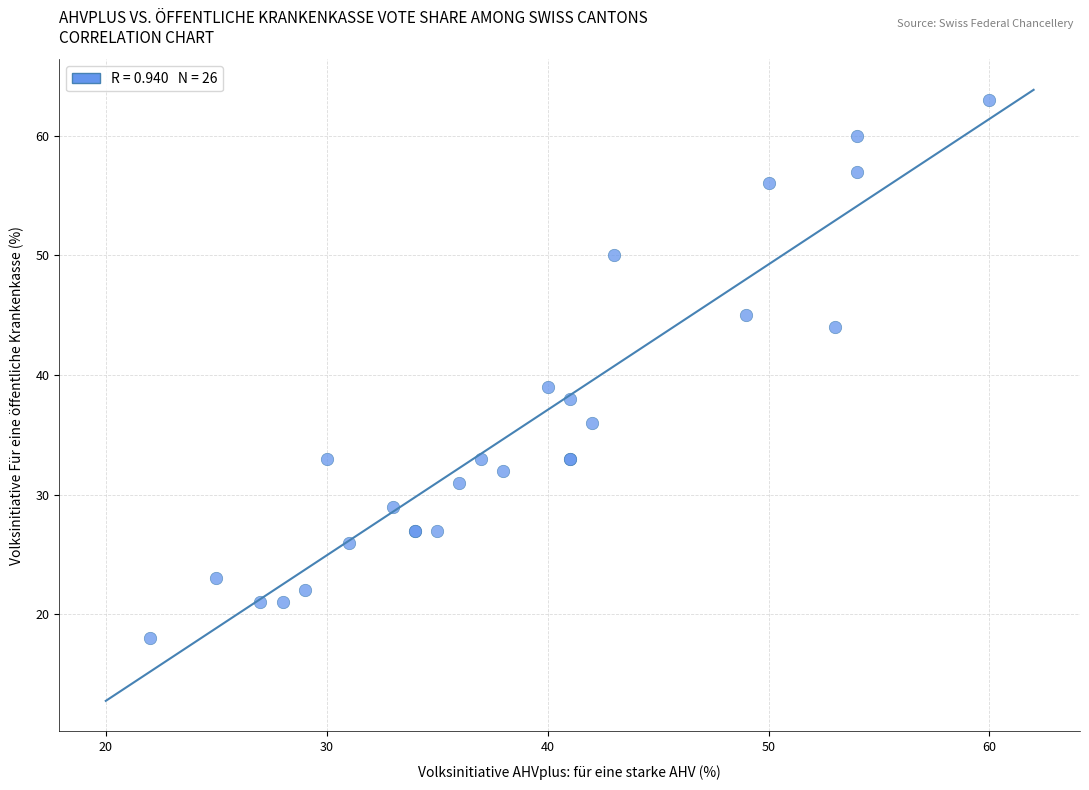

What Y value in the scatter plot is closest to 40?

39